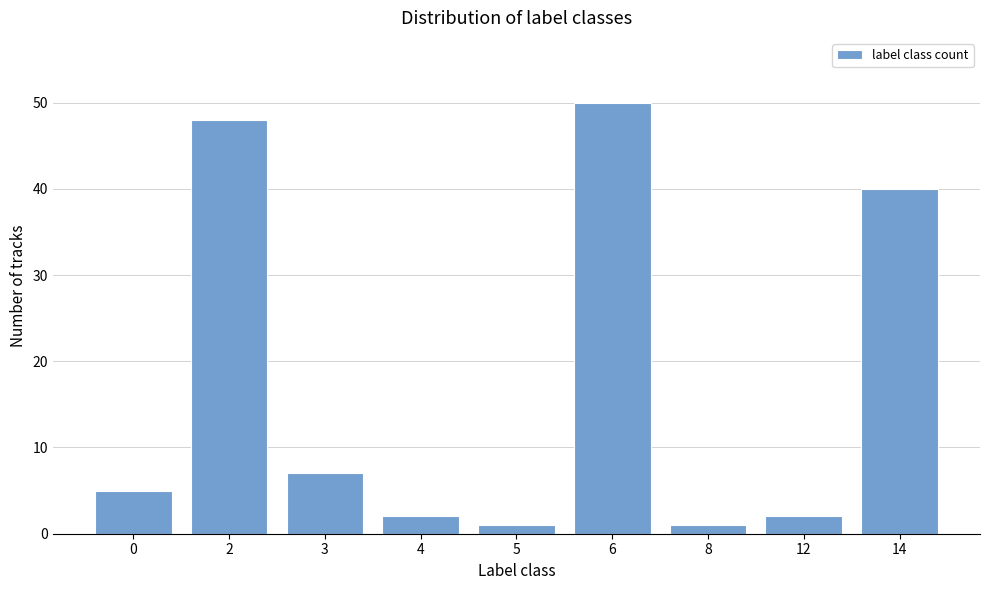

Reading left to right, list all the values displayed in this chart.

0=5	2=48	3=7	4=2	5=1	6=50	8=1	12=2	14=40